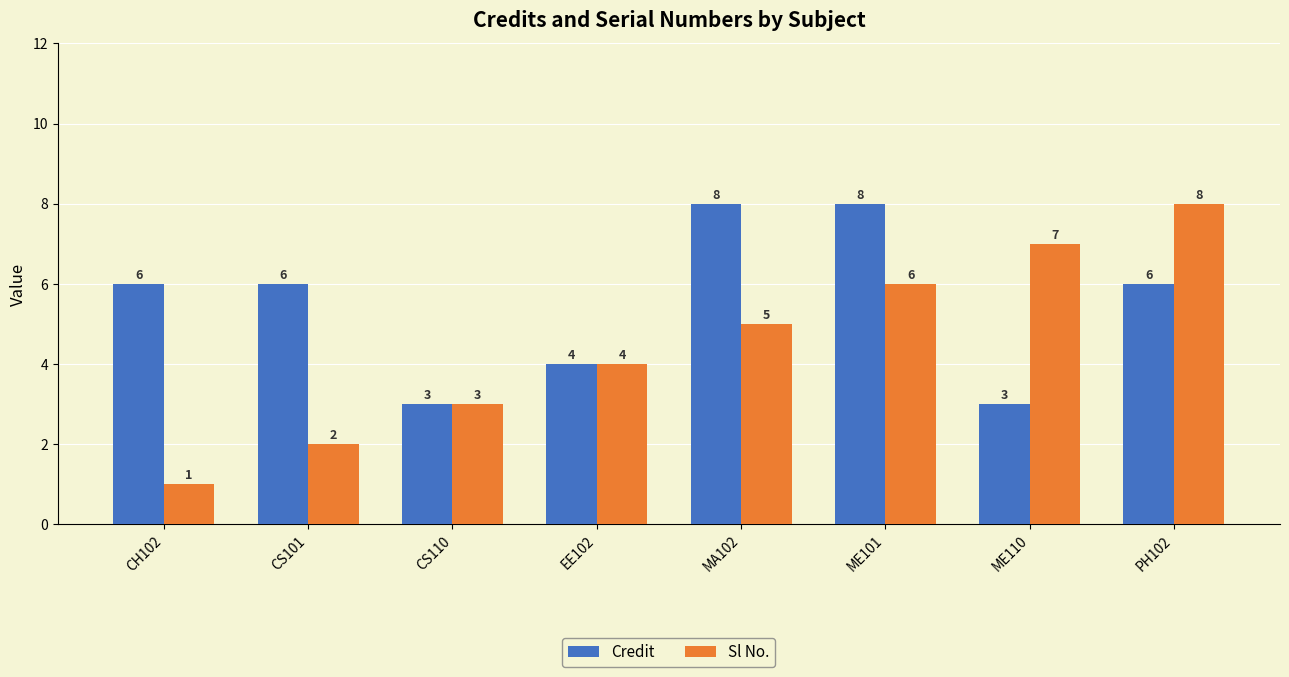

Which series has the widest spread of values?

Sl No.